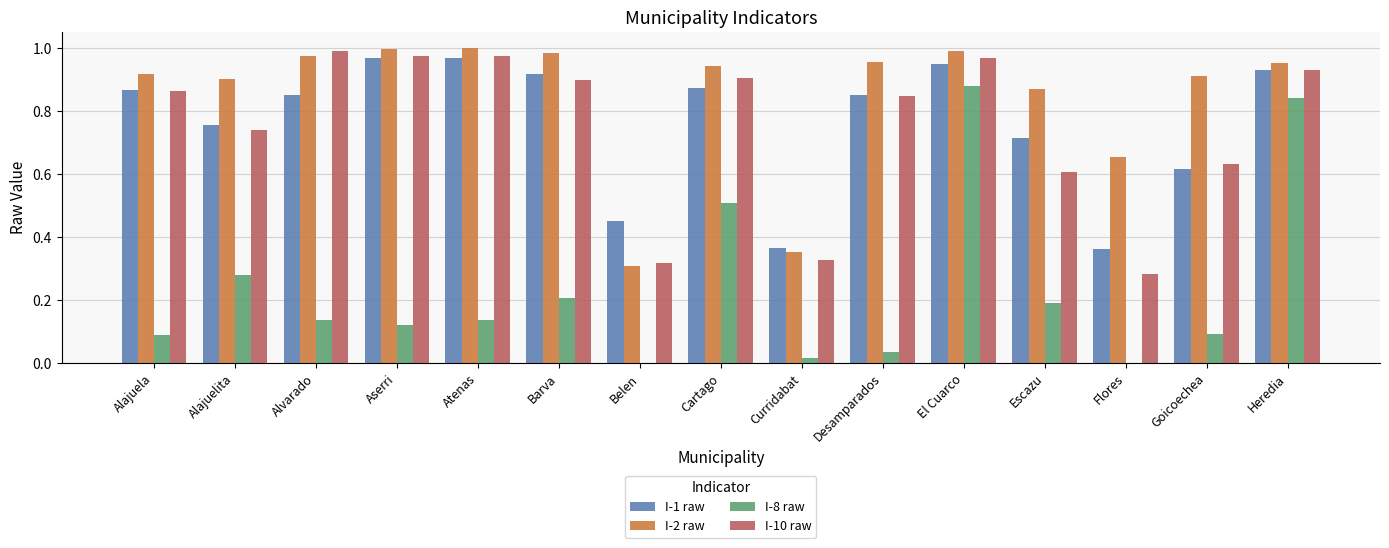

Which series changed the most between Aserri and Goicoechea?

I-1 raw